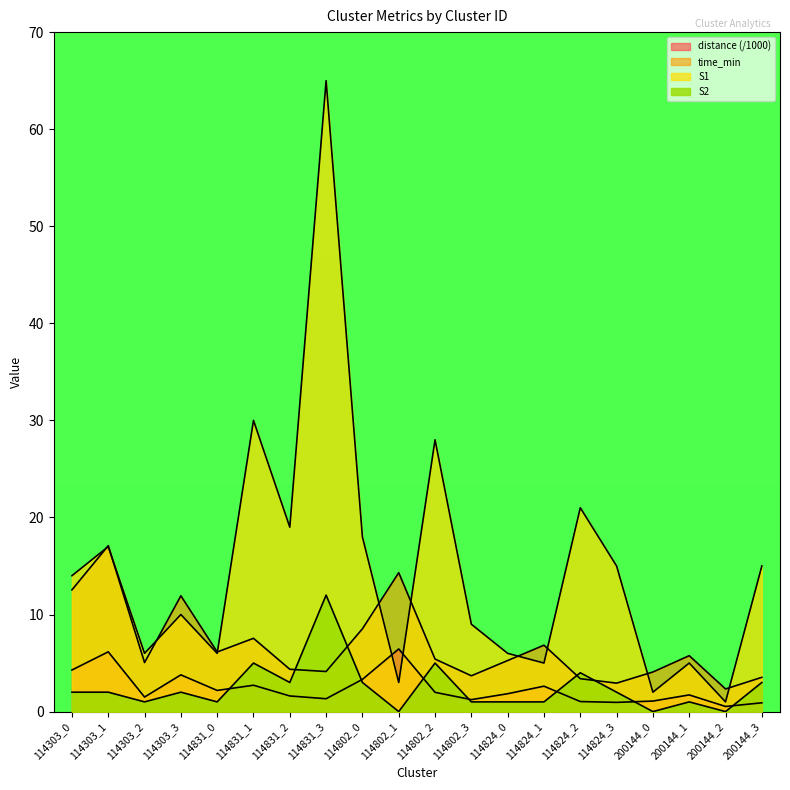

Where do time_min and S1 first cross each other?

114303_0 and 114303_1